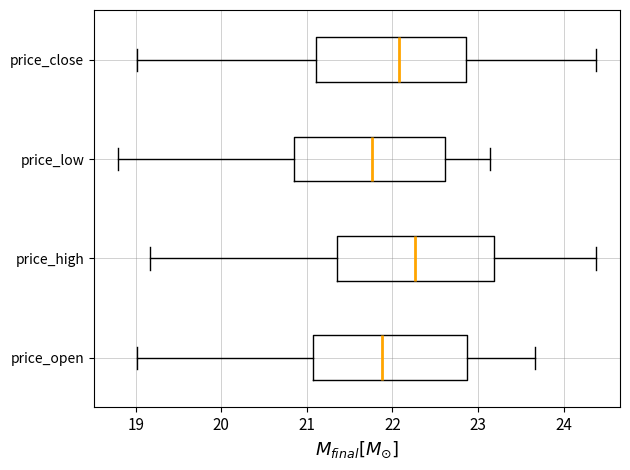

Which box has the furthest to the right median line?

price_high